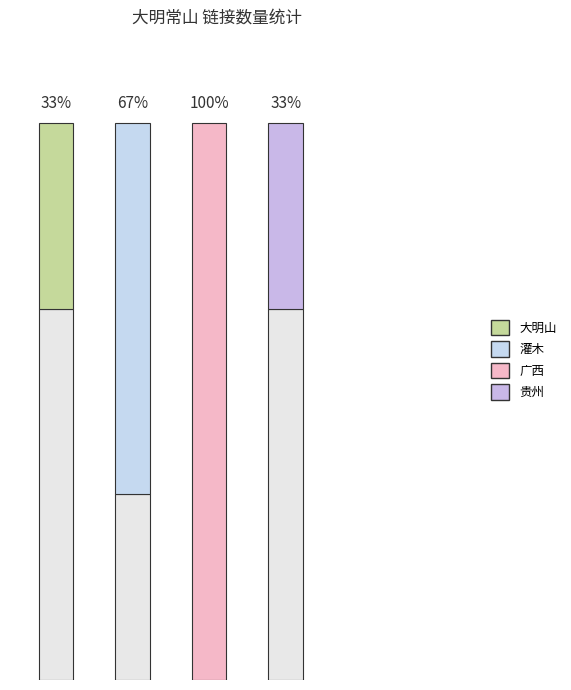

What is the total value across all series at 贵州?

2